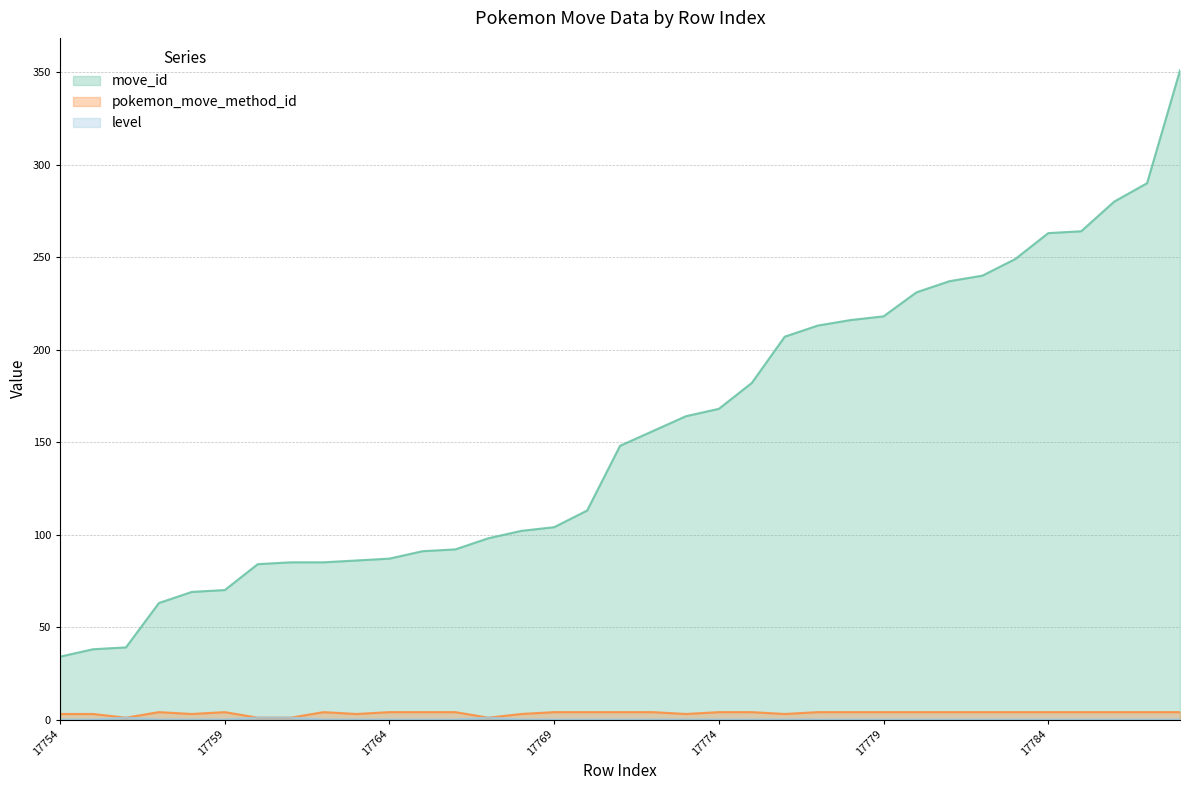

Reading left to right, transcribe all the data shown in this chart.

move_id: 17754=34	17755=38	17756=39	17757=63	17758=69	17759=70	17760=84	17761=85	17762=85	17763=86	17764=87	17765=91	17766=92	17767=98	17768=102	17769=104	17770=113	17771=148	17772=156	17773=164	17774=168	17775=182	17776=207	17777=213	17778=216	17779=218	17780=231	17781=237	17782=240	17783=249	17784=263	17785=264	17786=280	17787=290	17788=351
pokemon_move_method_id: 17754=3	17755=3	17756=1	17757=4	17758=3	17759=4	17760=1	17761=1	17762=4	17763=3	17764=4	17765=4	17766=4	17767=1	17768=3	17769=4	17770=4	17771=4	17772=4	17773=3	17774=4	17775=4	17776=3	17777=4	17778=4	17779=4	17780=4	17781=4	17782=4	17783=4	17784=4	17785=4	17786=4	17787=4	17788=4
level: 17754=0	17755=0	17756=1	17757=0	17758=0	17759=0	17760=1	17761=1	17762=0	17763=0	17764=0	17765=0	17766=0	17767=1	17768=0	17769=0	17770=0	17771=0	17772=0	17773=0	17774=0	17775=0	17776=0	17777=0	17778=0	17779=0	17780=0	17781=0	17782=0	17783=0	17784=0	17785=0	17786=0	17787=0	17788=0